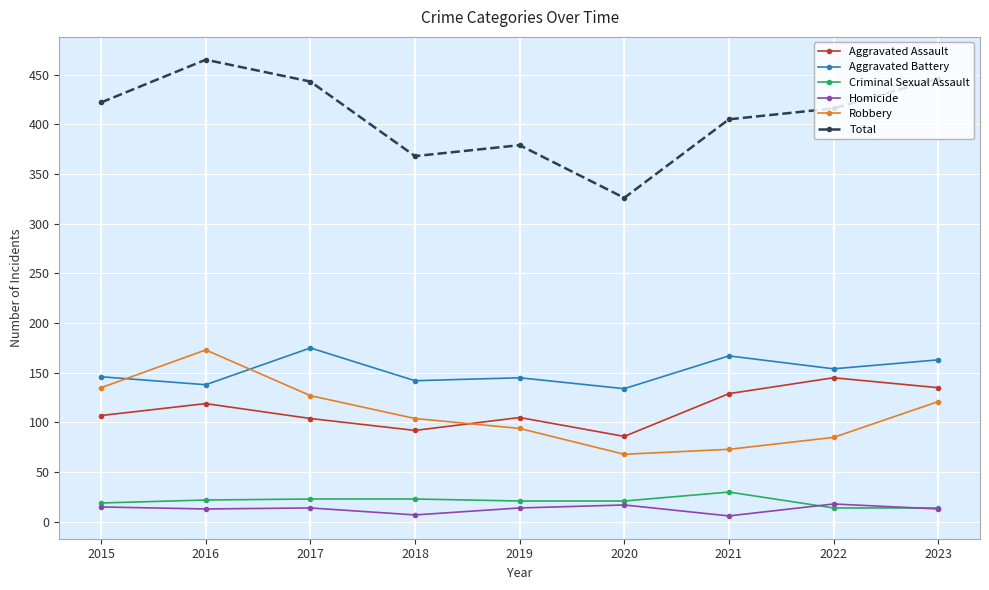

Which series has the largest range (max minus min)?

Total